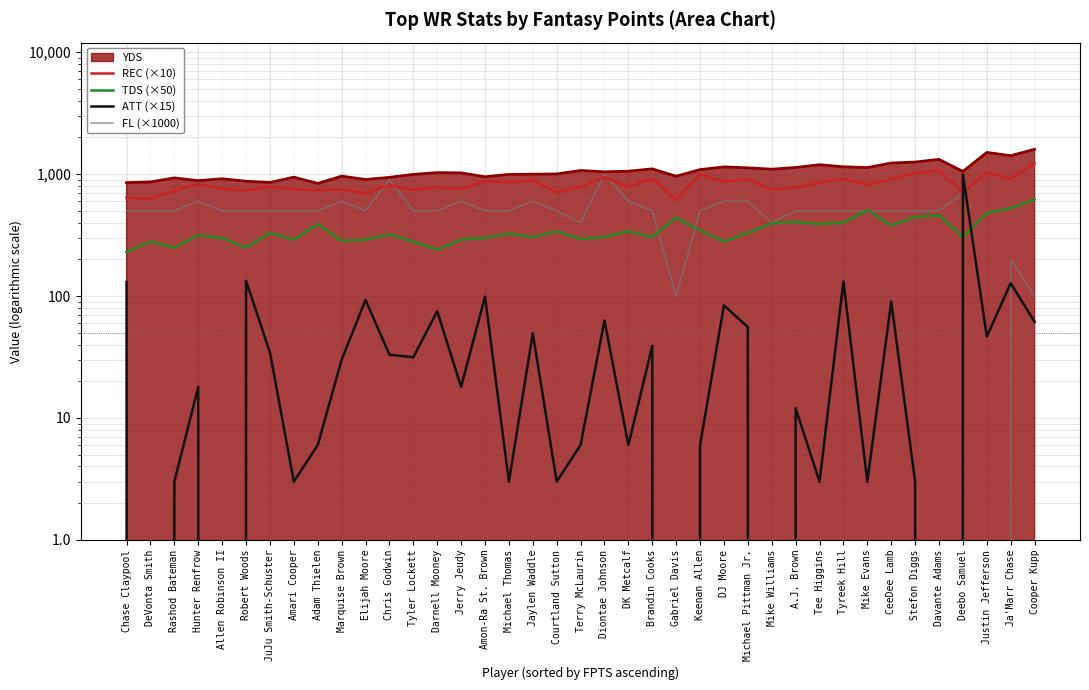

How many interior local peaks does the REC (×10) series have?

14